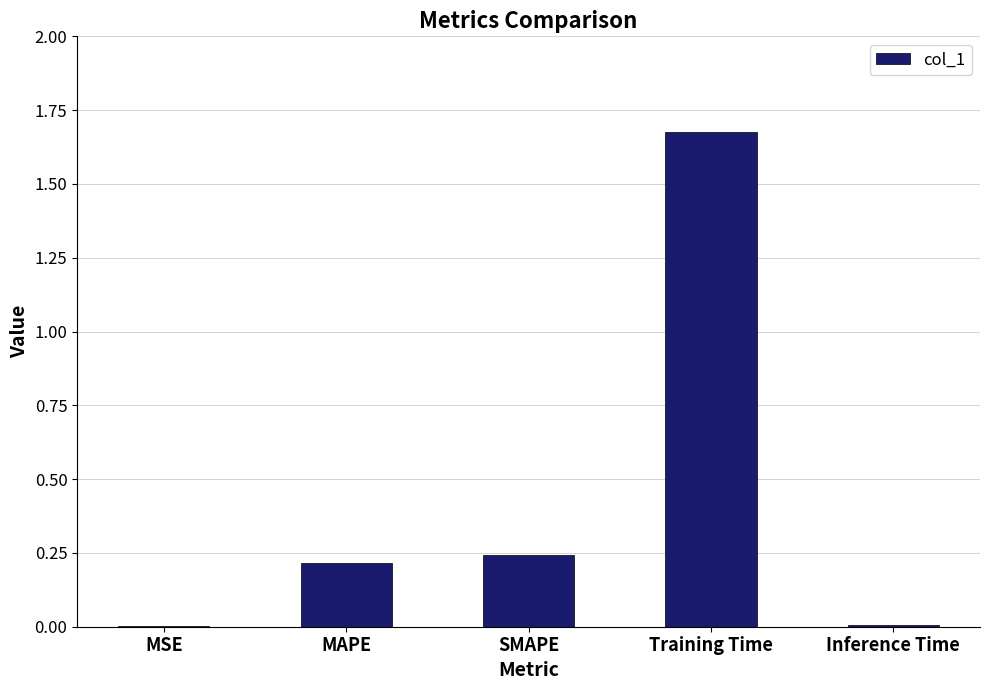

At which category does the chart reach its peak across all series?

Training Time